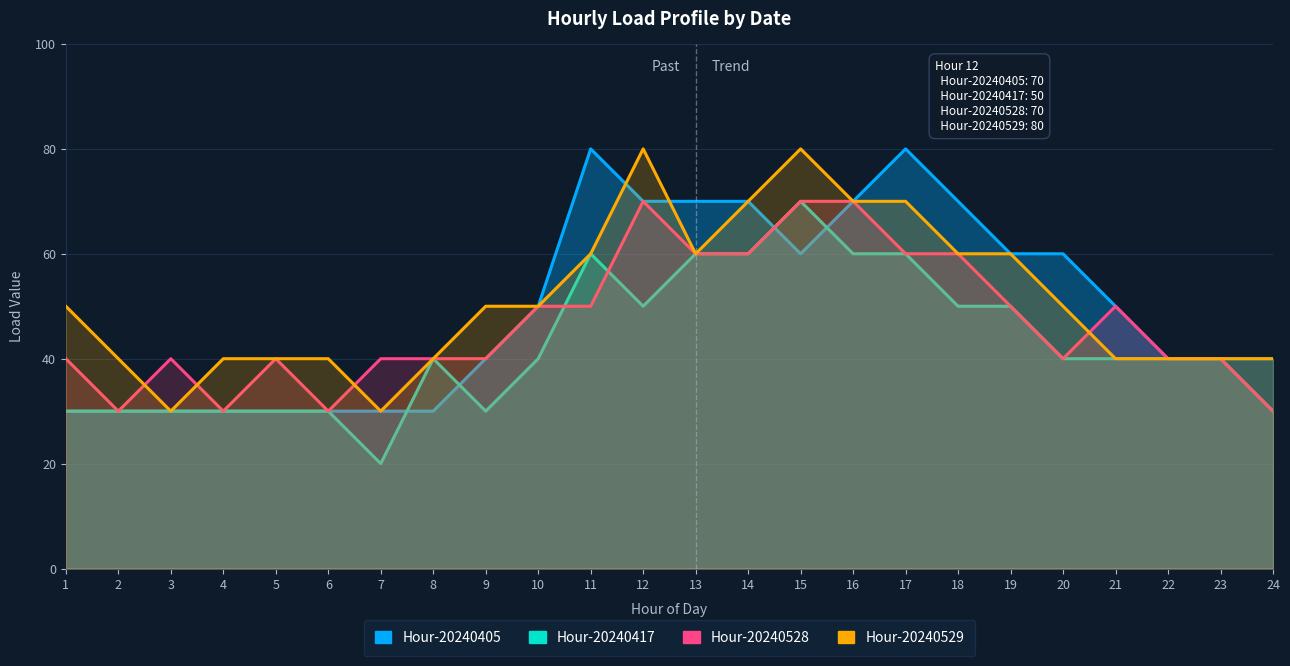

How many interior local valleys does the Hour-20240528 series have?

4